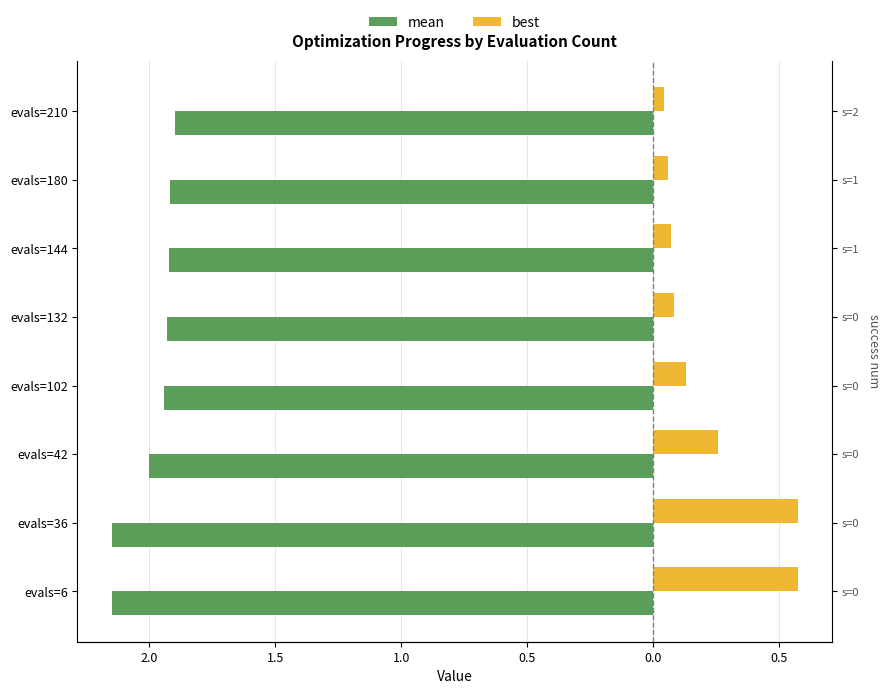

What is the sum of all mean values?

-15.9